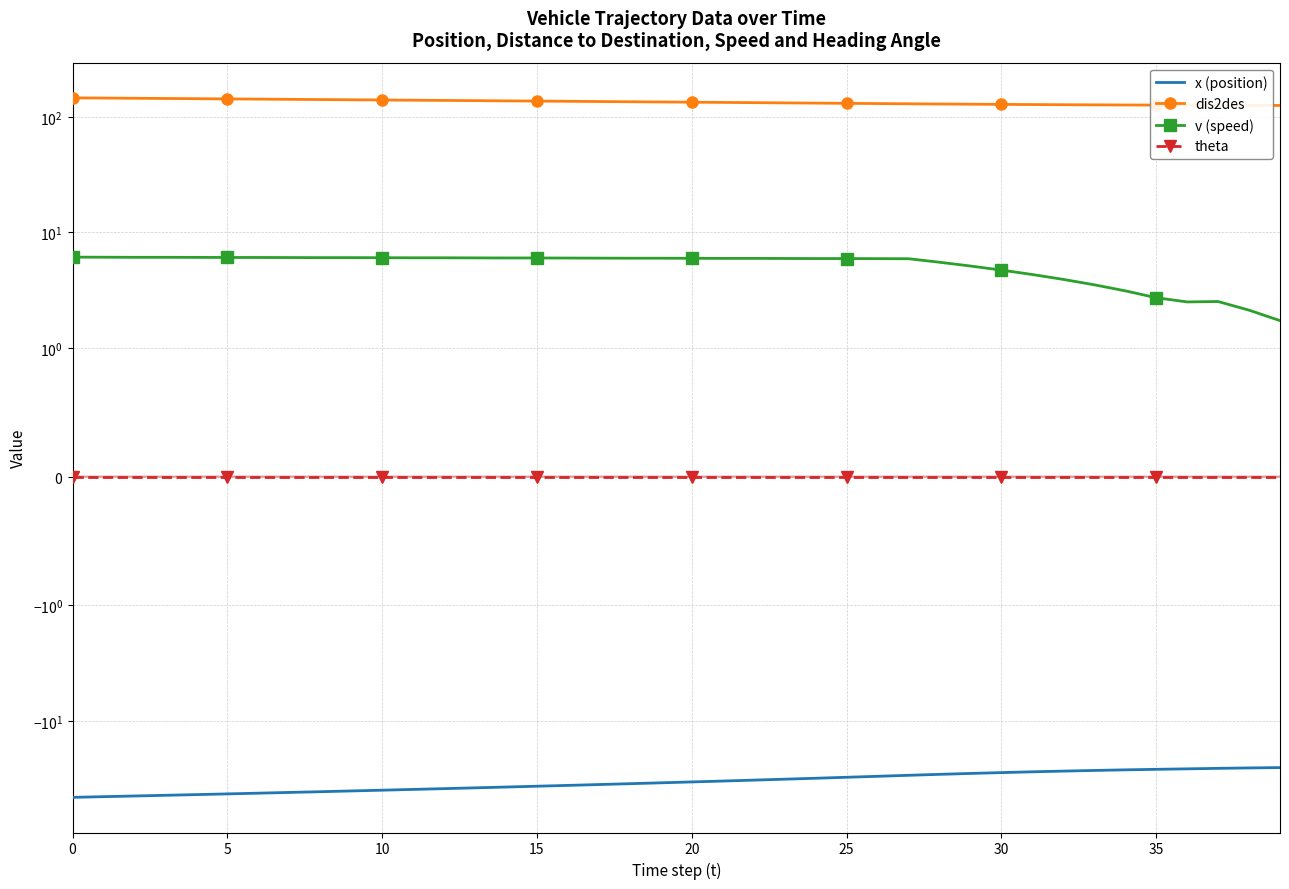

The theta series shows 0.0 at 15. True or false?

True